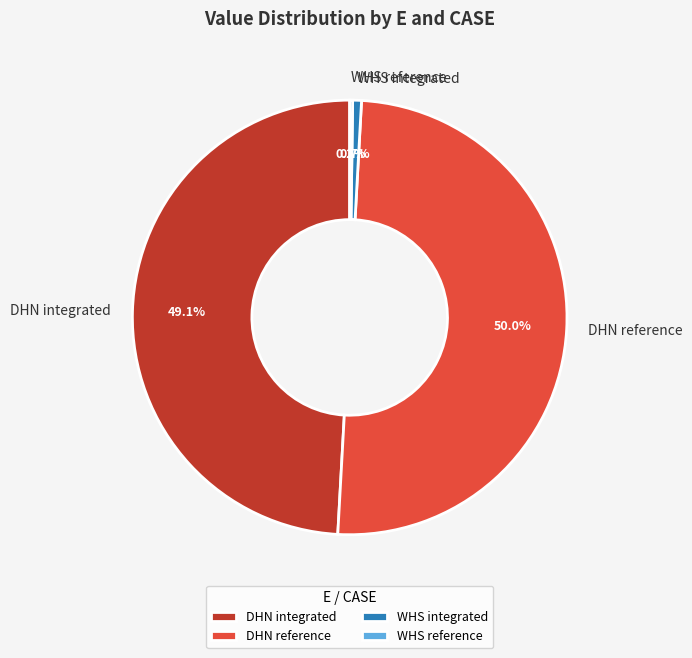

To the nearest percent, what is the combined percentage of WHS integrated and DHN integrated?

50%